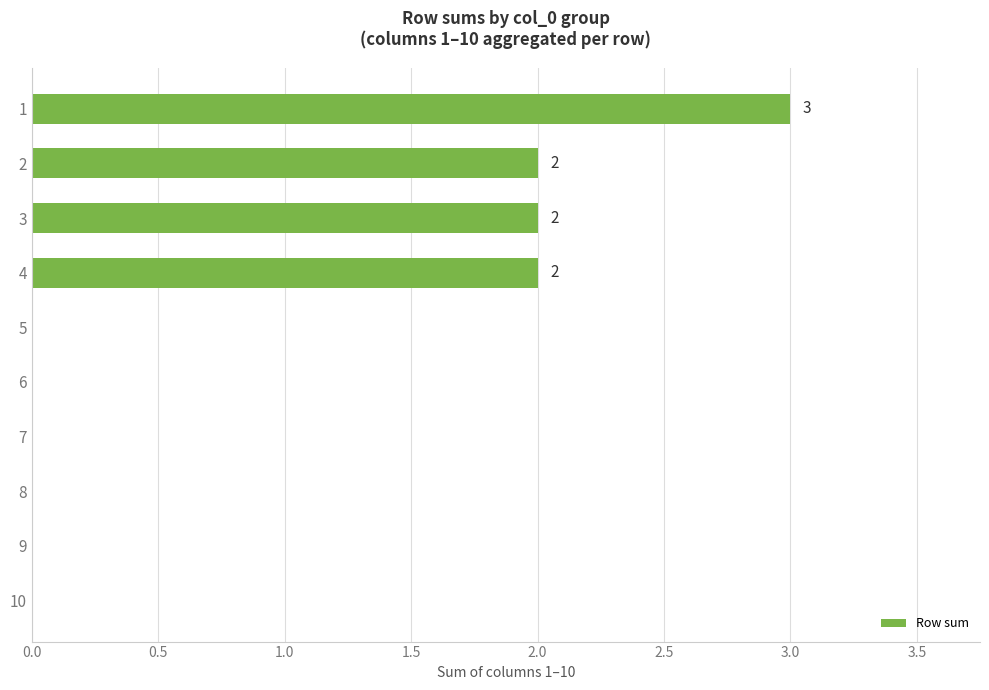

What is the sum of all values?

9